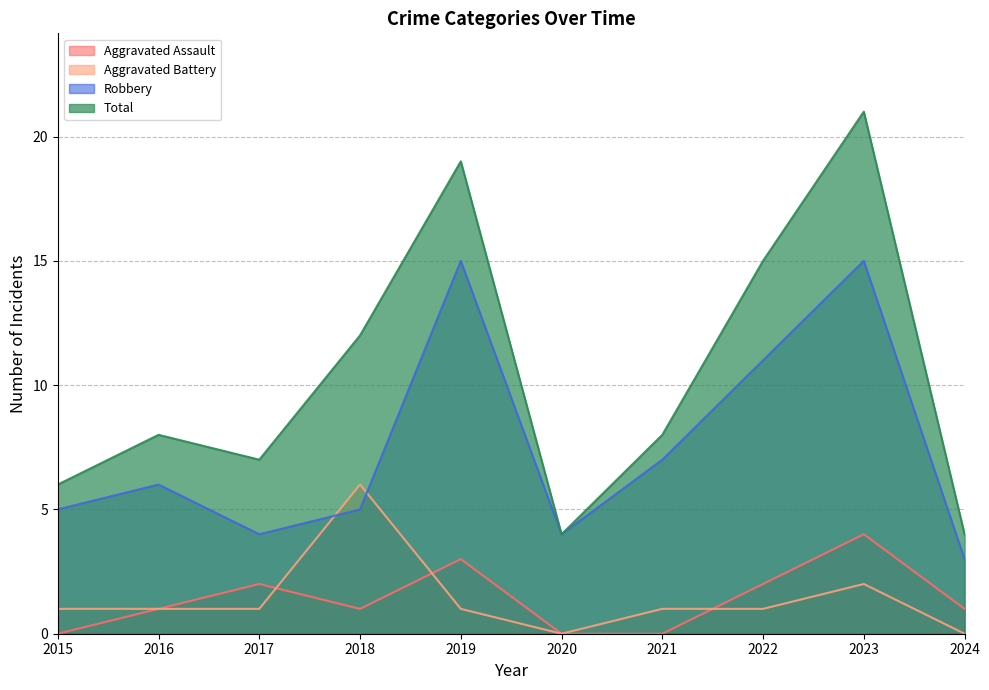

Which category has the lowest value in the Aggravated Battery series?

2020